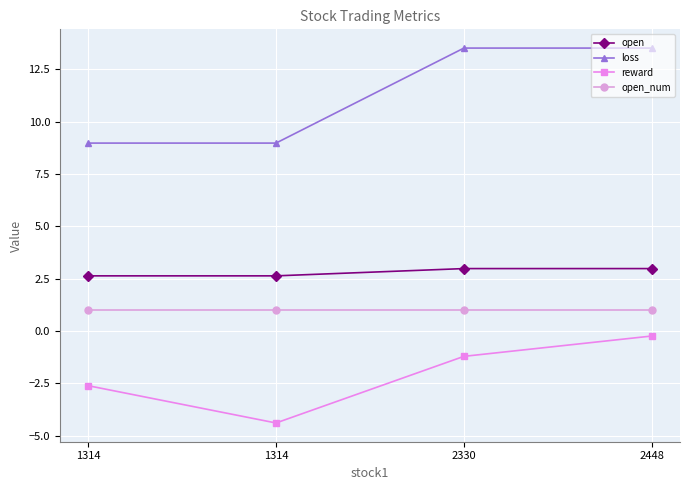

Count the number of data series in this chart.

4